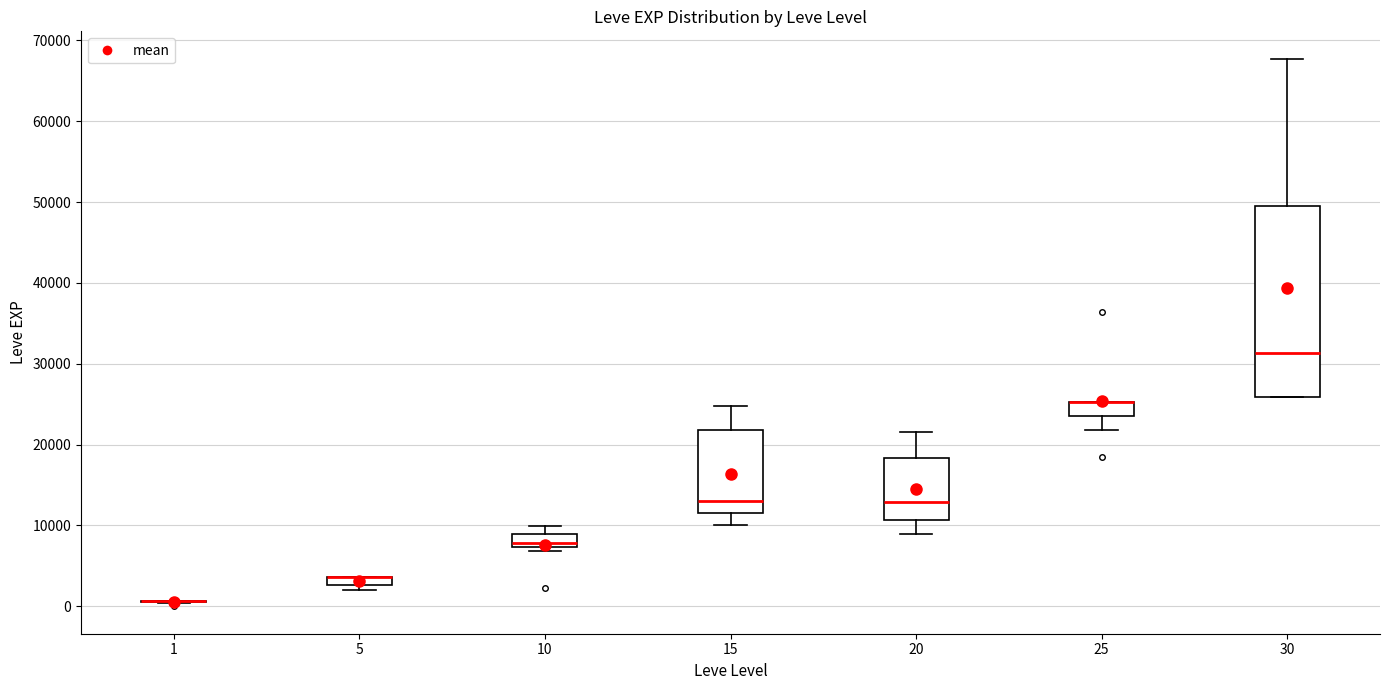

Where is the lower edge of the box at x = 5 on the y-axis? The values are not printed on the chart, so give them approximately, as read against the axis.

3000